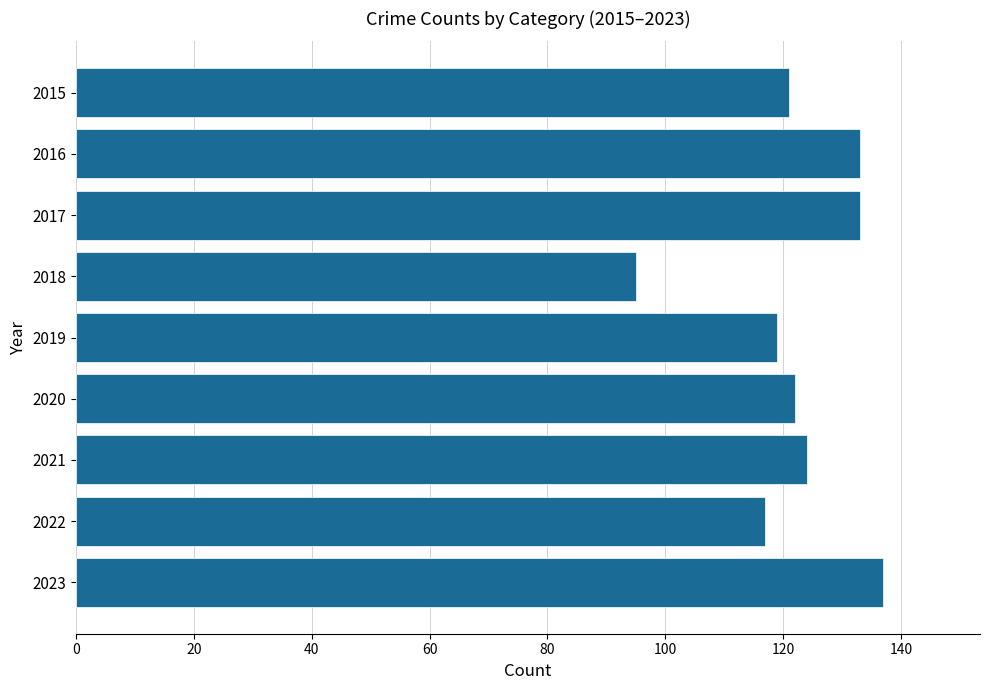

How many values are below 122?

4